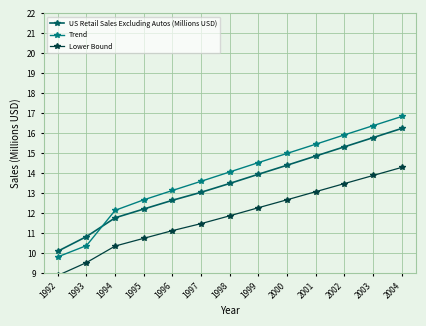

List the series in order of their peak value, lowest first.

Lower Bound, US Retail Sales Excluding Autos (Millions USD), Trend